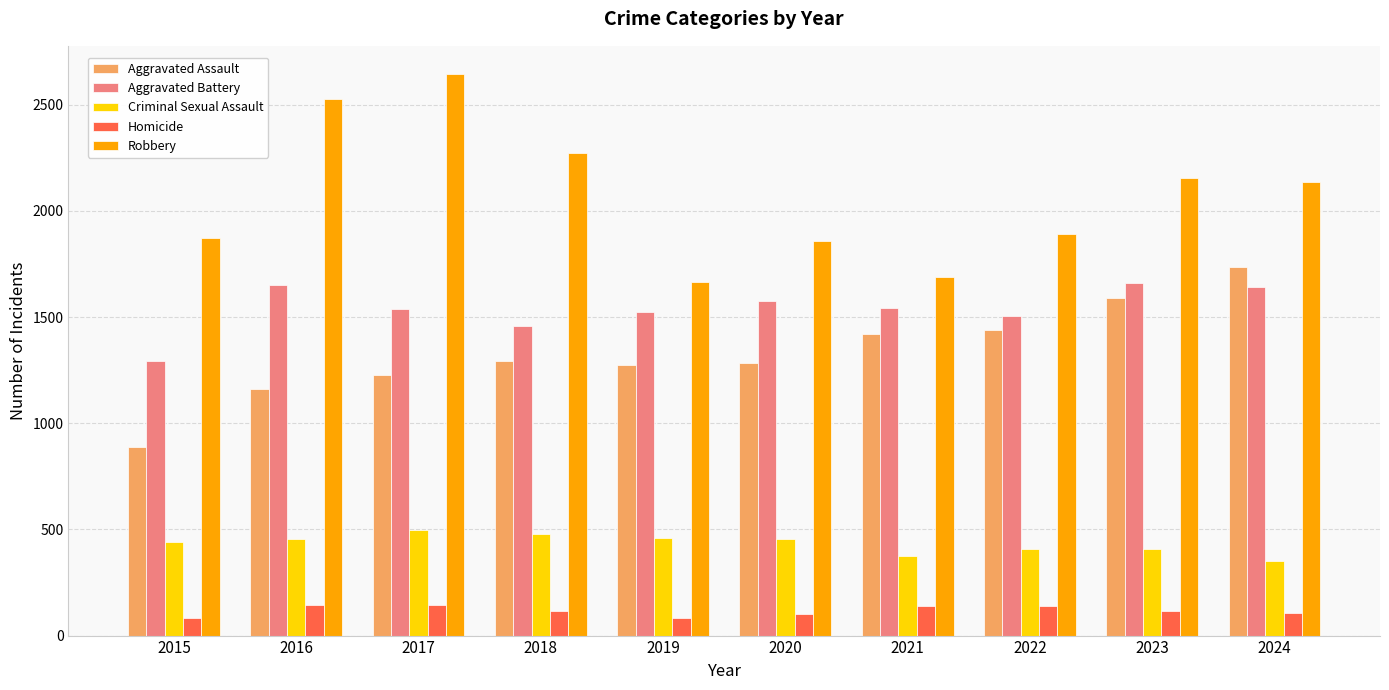

What is the highest value of the Aggravated Assault series?

1735